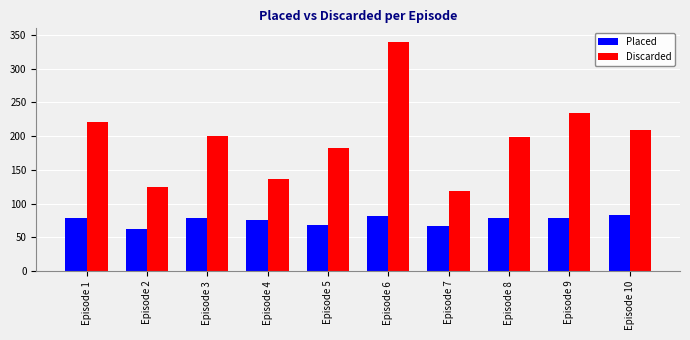

What is the approximate value of Discarded at Episode 9, to the nearest 10?

240